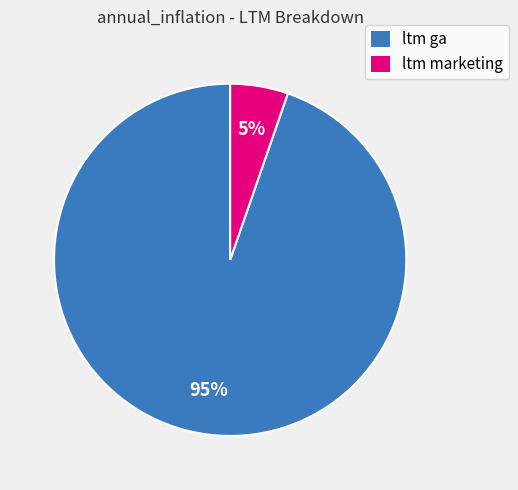

Do ltm marketing and ltm ga together represent more than half of the pie?

Yes